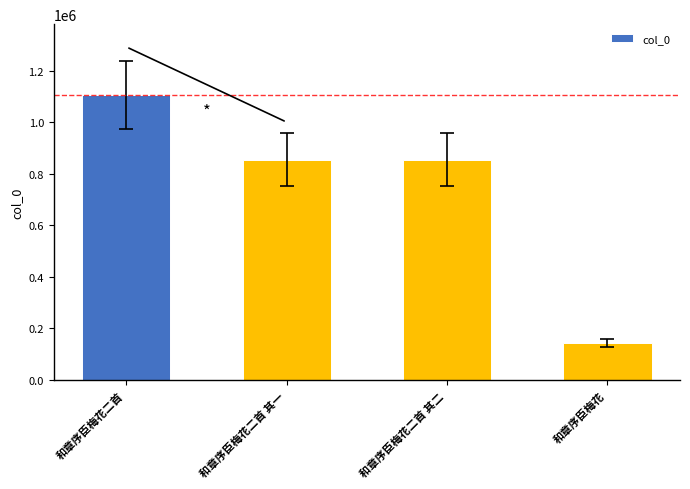

What is the value of the 1st bar from the left?

1105818